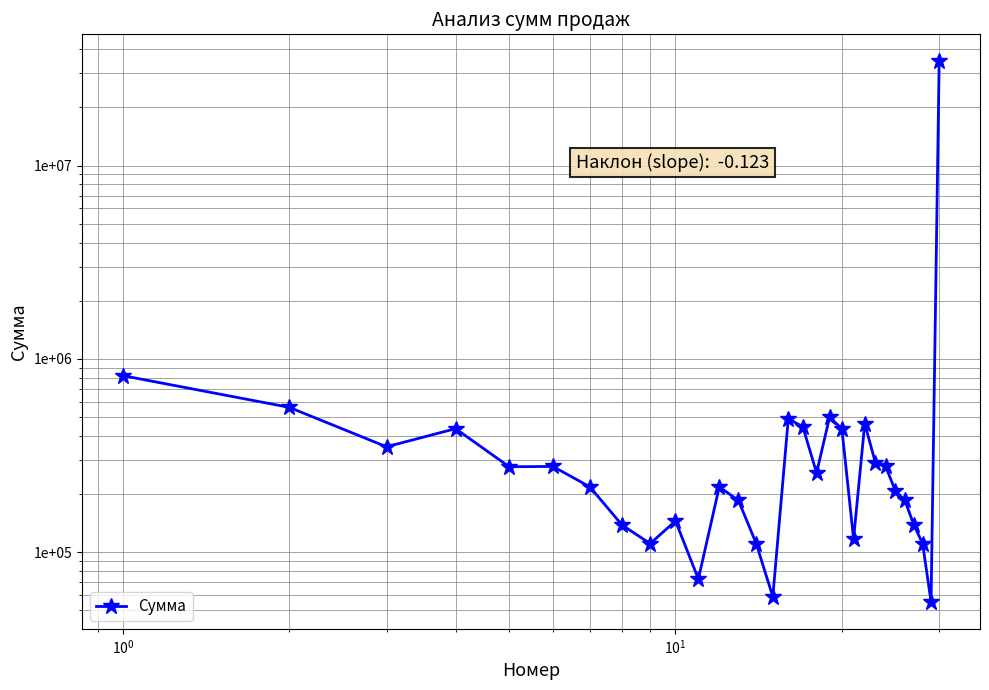

Is this an area chart (filled region under the line)?

No